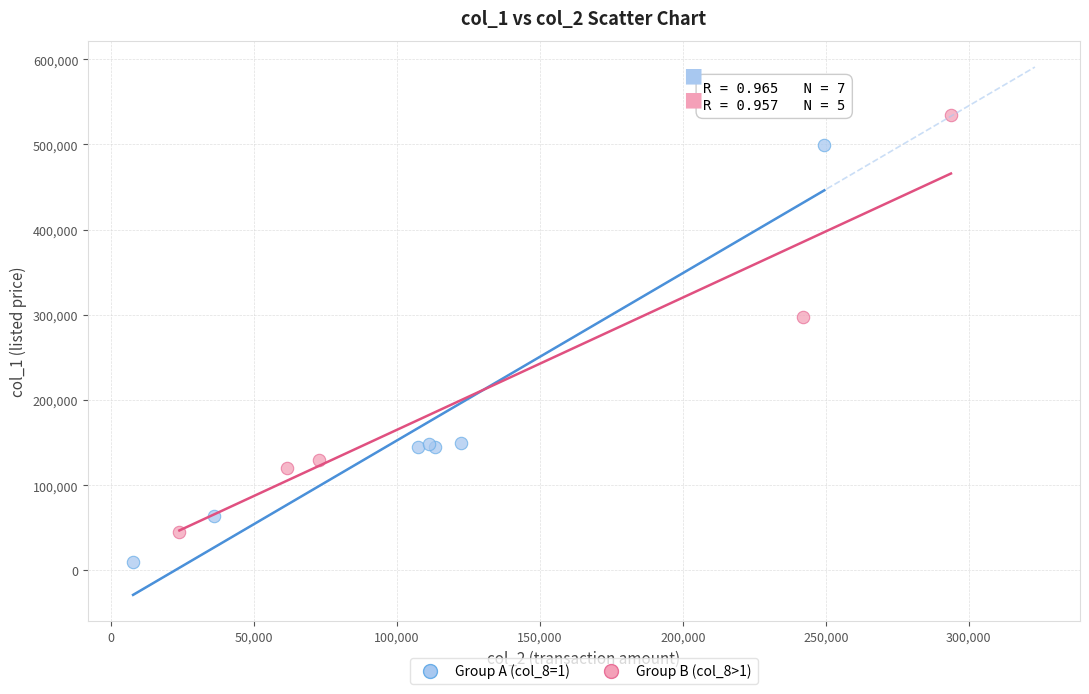

Which series contains the highest Y value?

Group B (col_8>1)